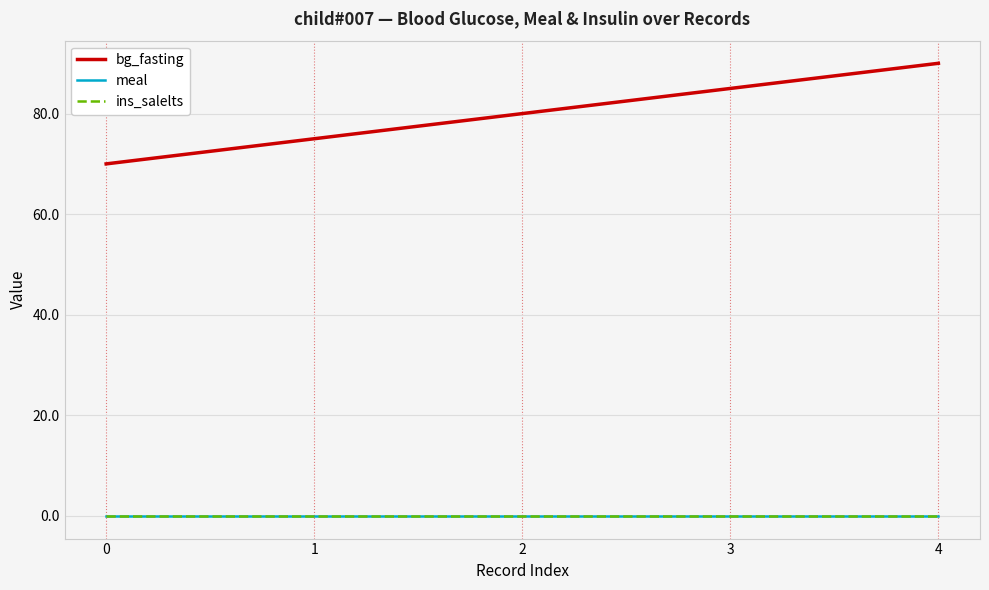

Is this an area chart (filled region under the line)?

No